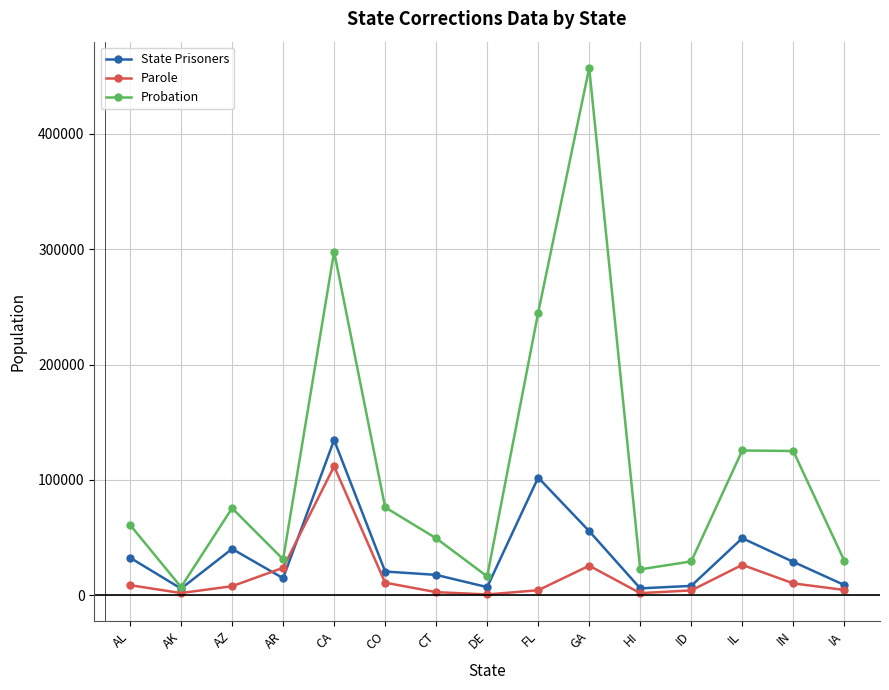

What is the smallest value displayed?

553